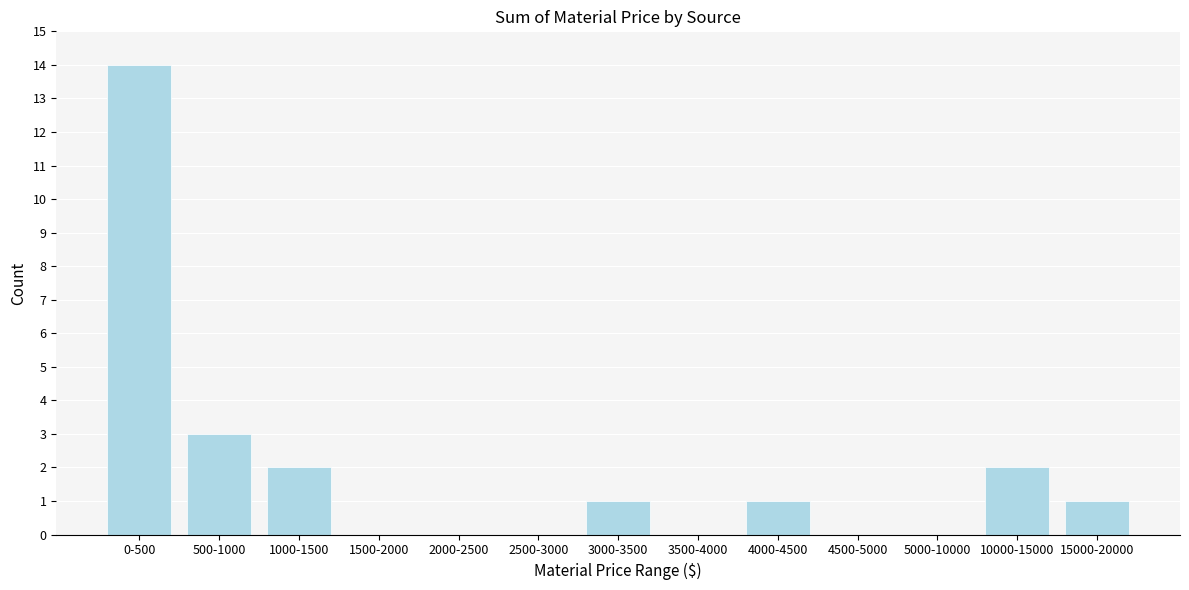

Reading left to right, what are all the values shown in this chart?

0-500=14	500-1000=3	1000-1500=2	1500-2000=0	2000-2500=0	2500-3000=0	3000-3500=1	3500-4000=0	4000-4500=1	4500-5000=0	5000-10000=0	10000-15000=2	15000-20000=1